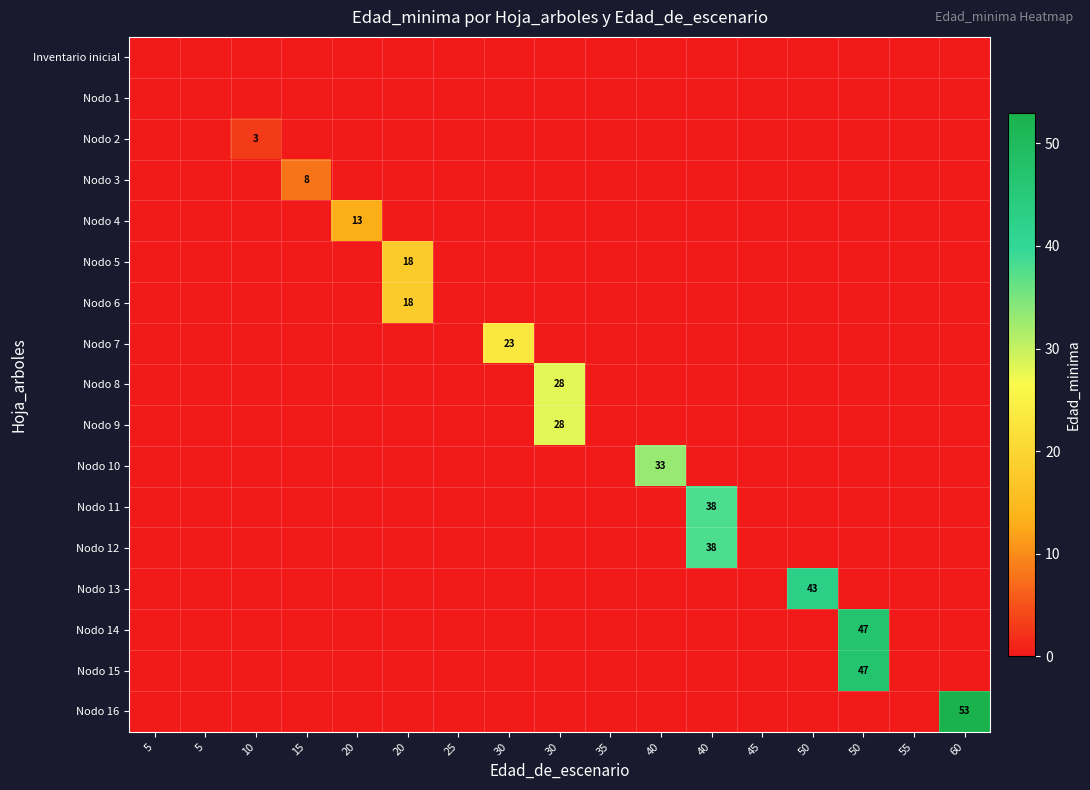

At how many categories does at least one series exceed 32?

5